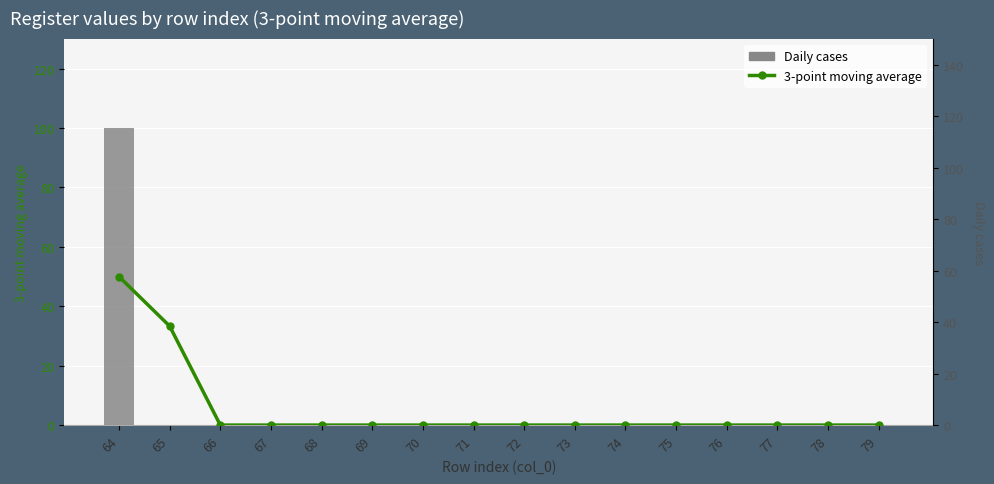

At which category is the sum across all series the highest?

64